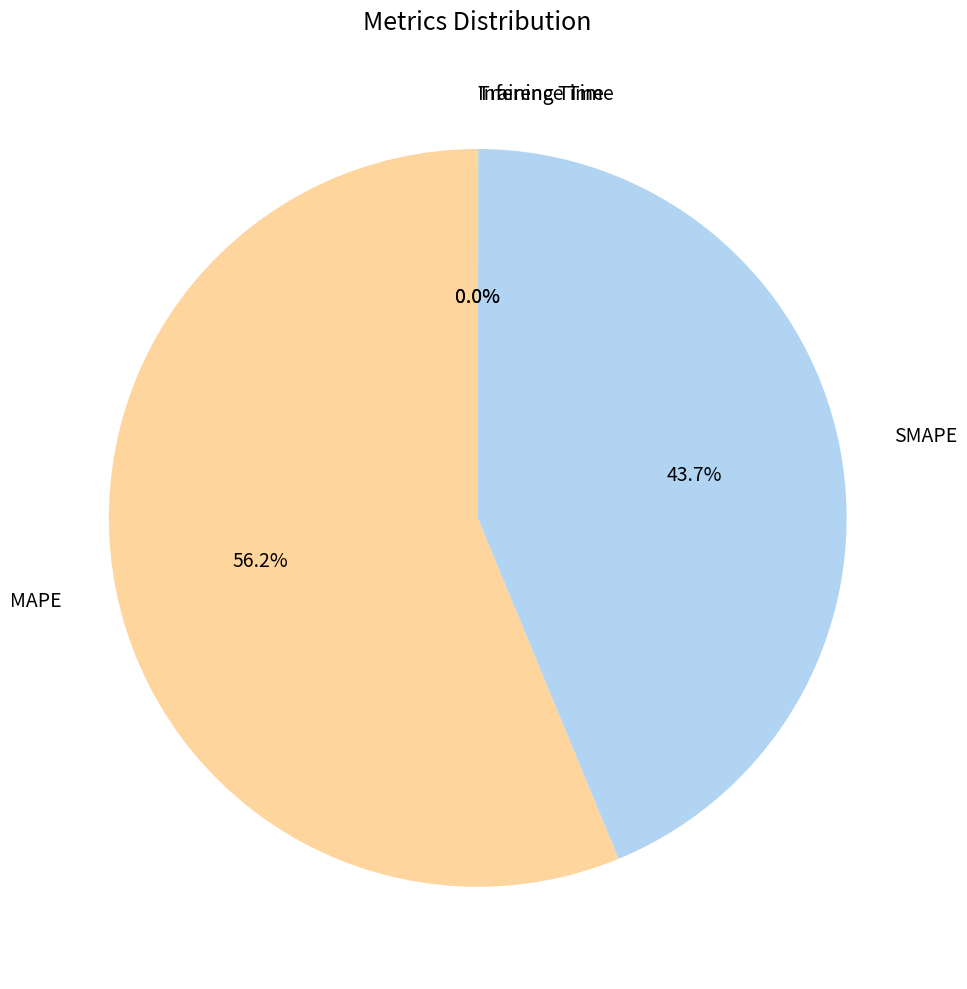

Which category has the biggest portion of the pie?

MAPE